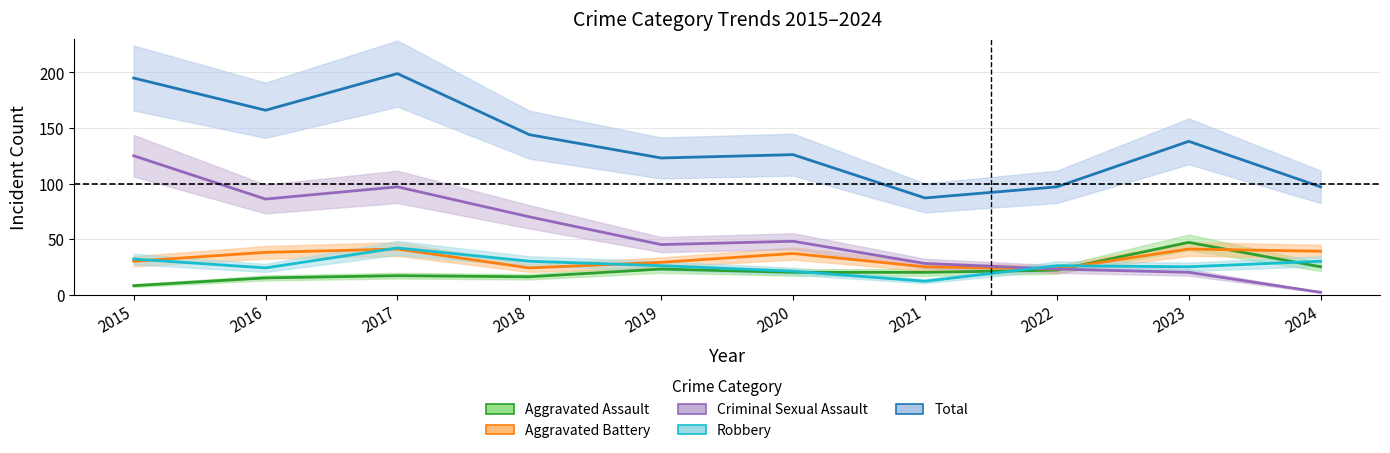

What is the difference between the Criminal Sexual Assault values at 2015 and 2024?

123